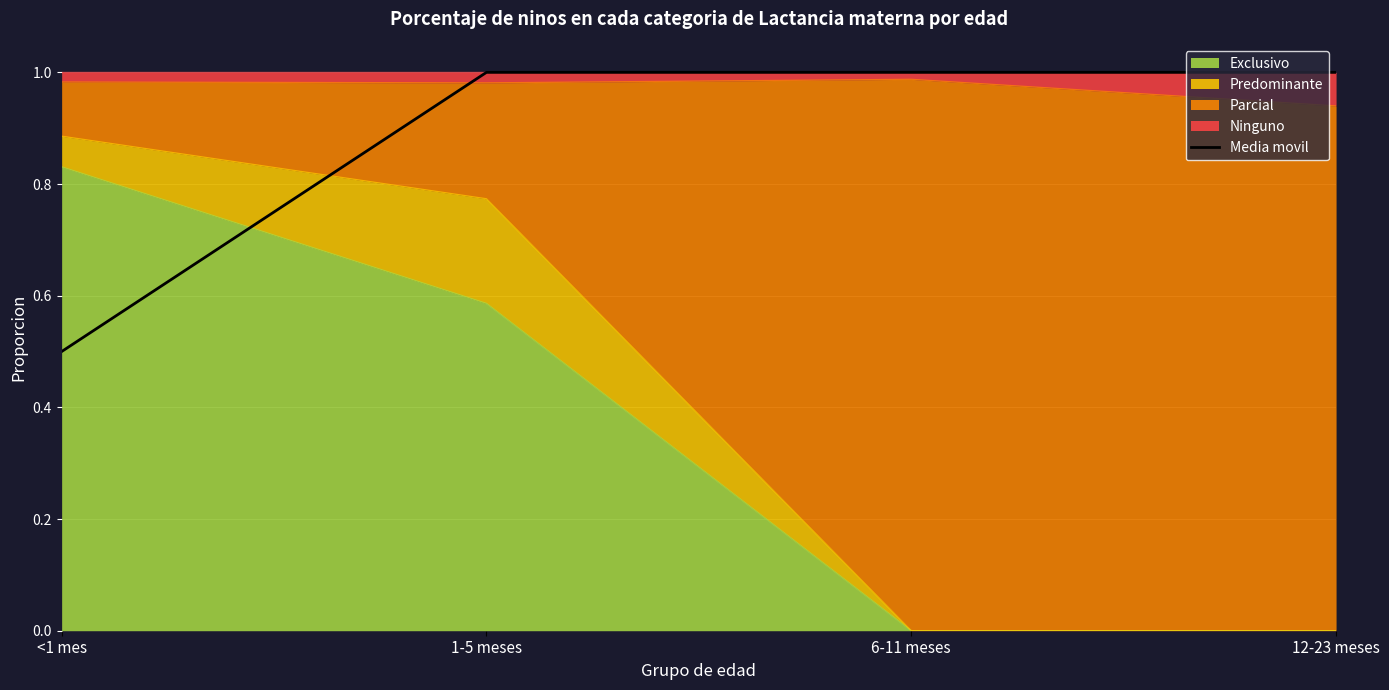

Reading right to left, list all the values displayed in this chart.

12-23 meses=1.0	6-11 meses=1.0	1-5 meses=1.0	<1 mes=0.5